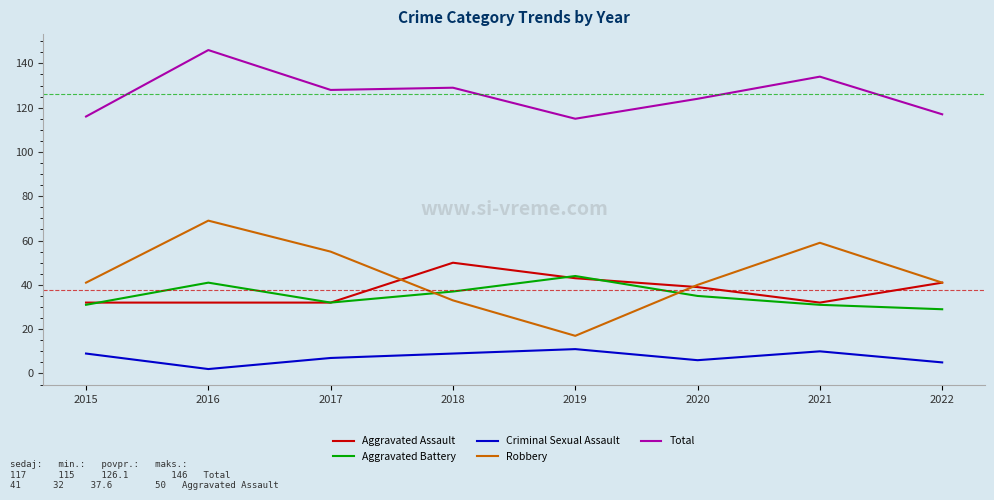

What is the difference between the maximum and second lowest values in the Criminal Sexual Assault series?

6